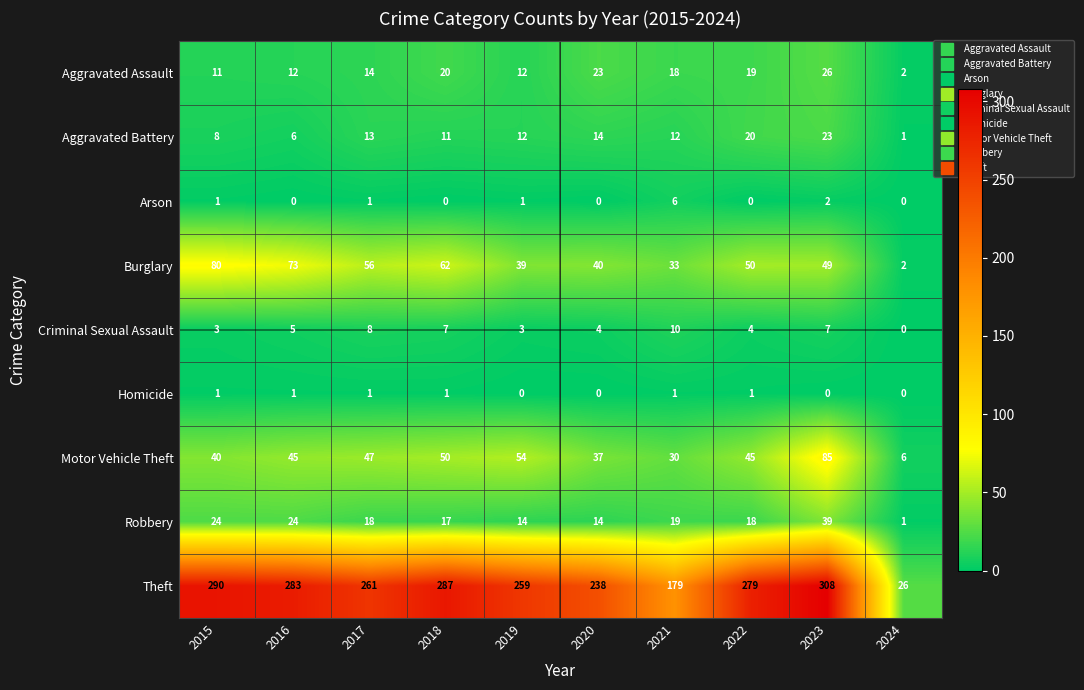

The Criminal Sexual Assault series shows 7 at 2023. True or false?

True